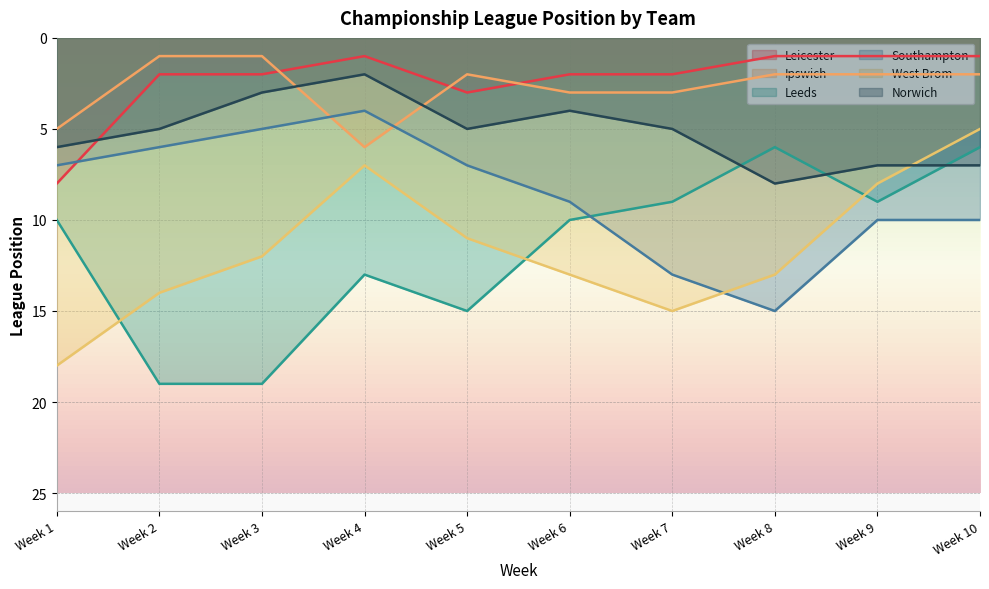

Where does the Norwich series first go above 5?

Week 1